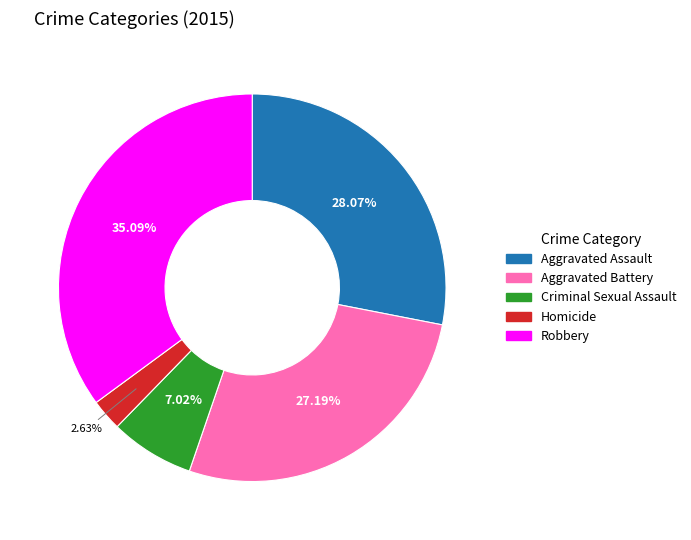

Count the number of slices in the pie.

5